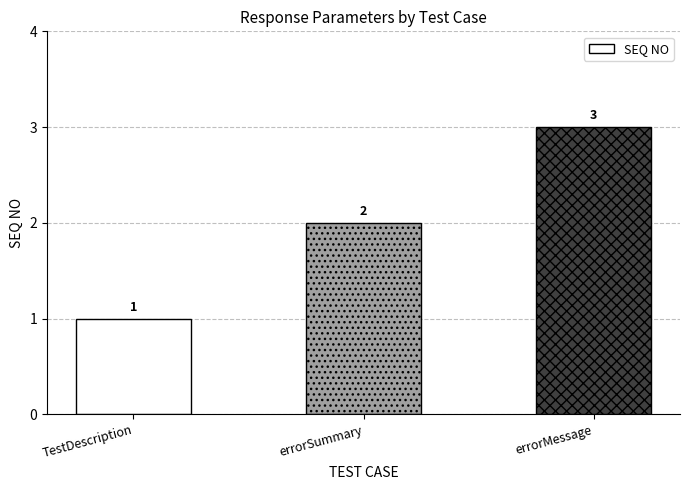

How many bars are there in total?

3